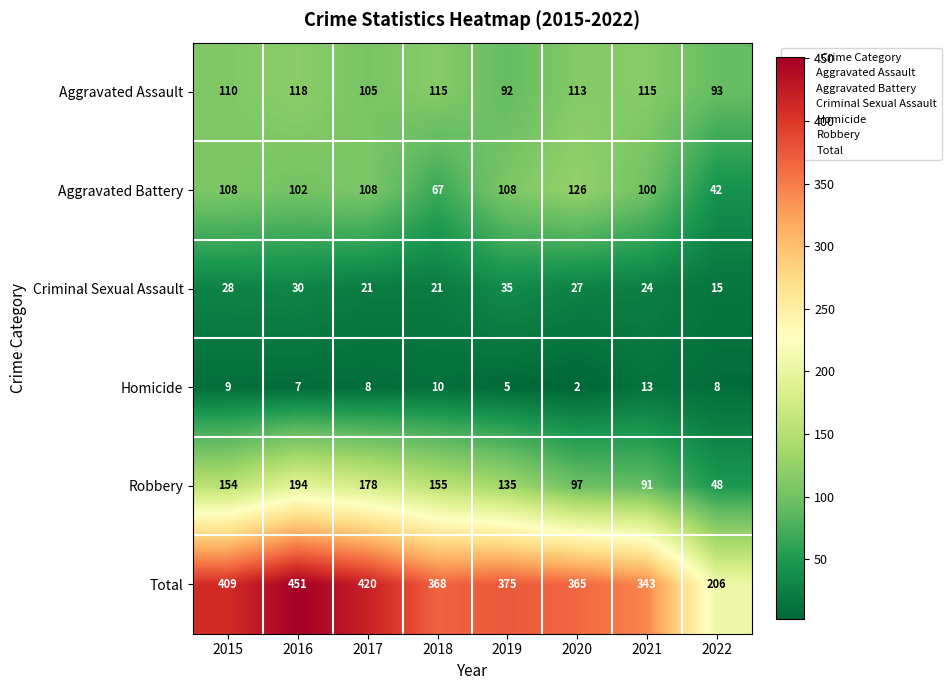

The Robbery series shows 194 at 2016. True or false?

True